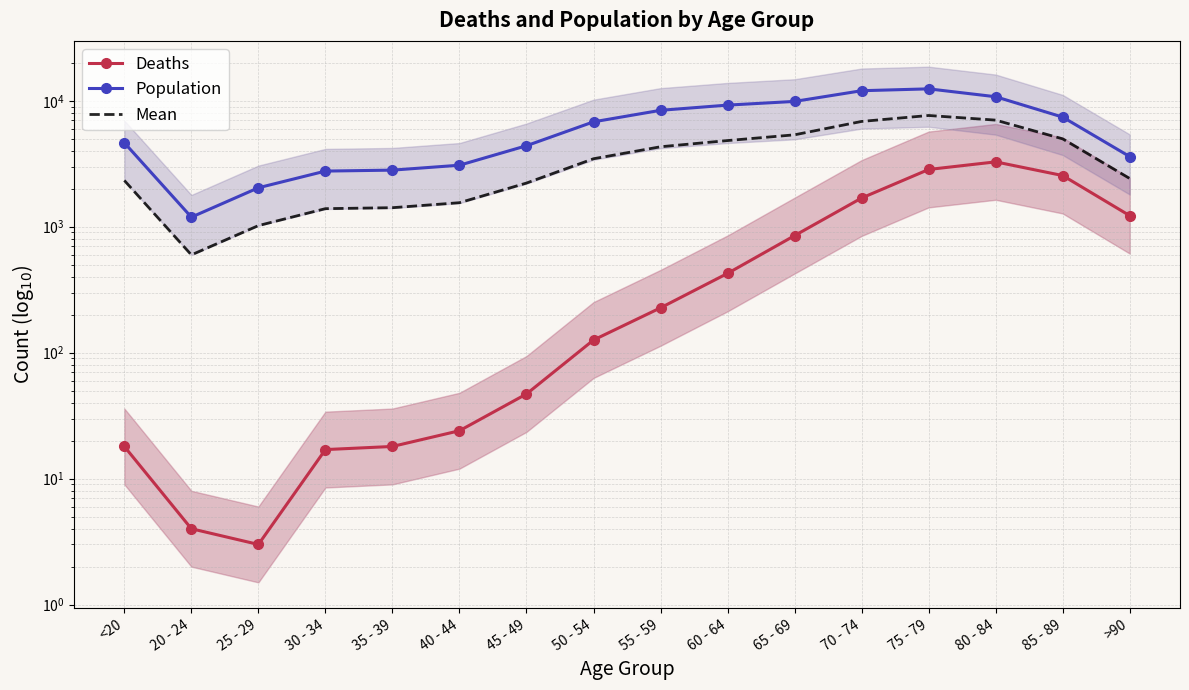

How many lines are shown in the chart?

3